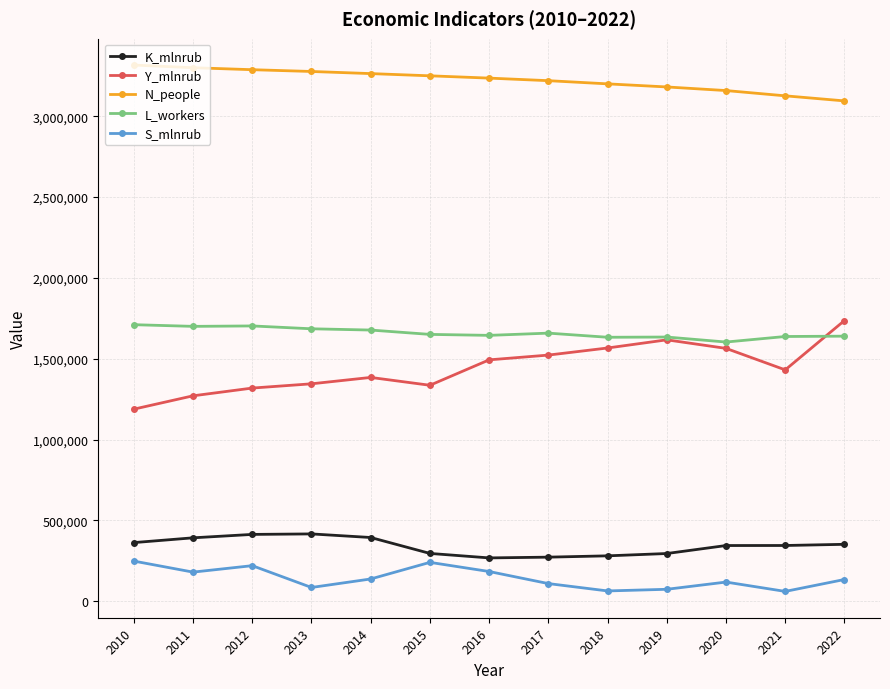

What is the spread (max minus min) of values at 2011?

3120407.7